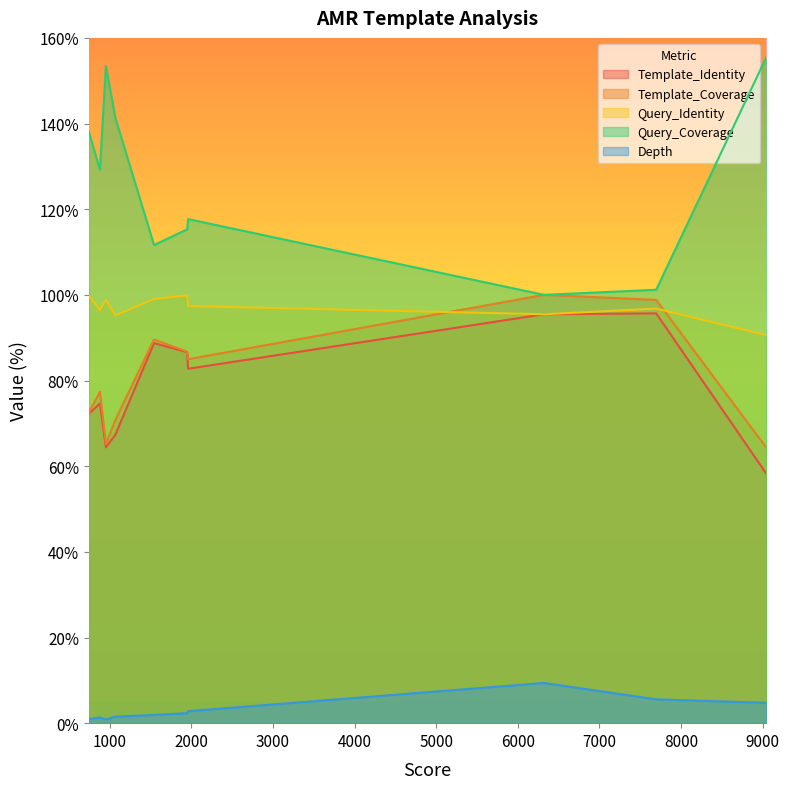

What is the lowest value of the Query_Coverage series?

100.0